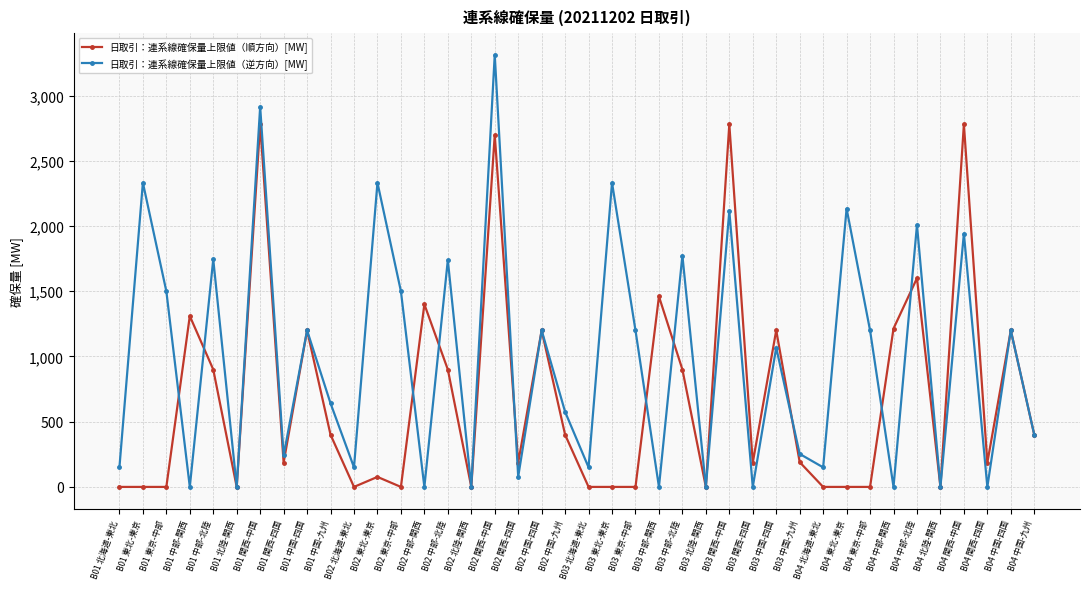

The 日取引：連系線確保量上限値（逆方向）[MW] series shows 598.5 at B02 中国-四国. True or false?

False